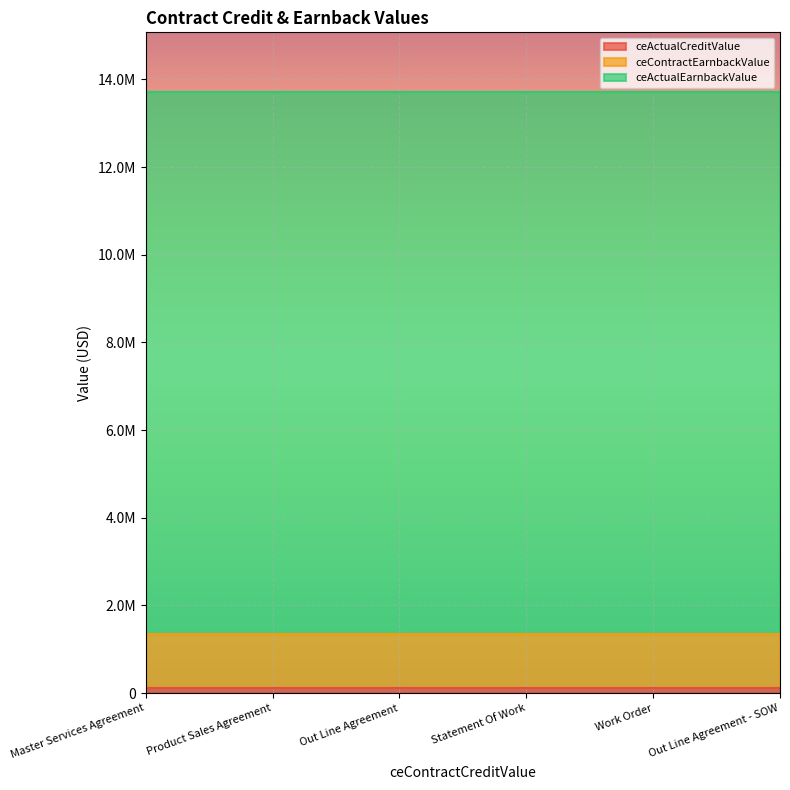

What is the label of the 6th point from the right?

Master Services Agreement